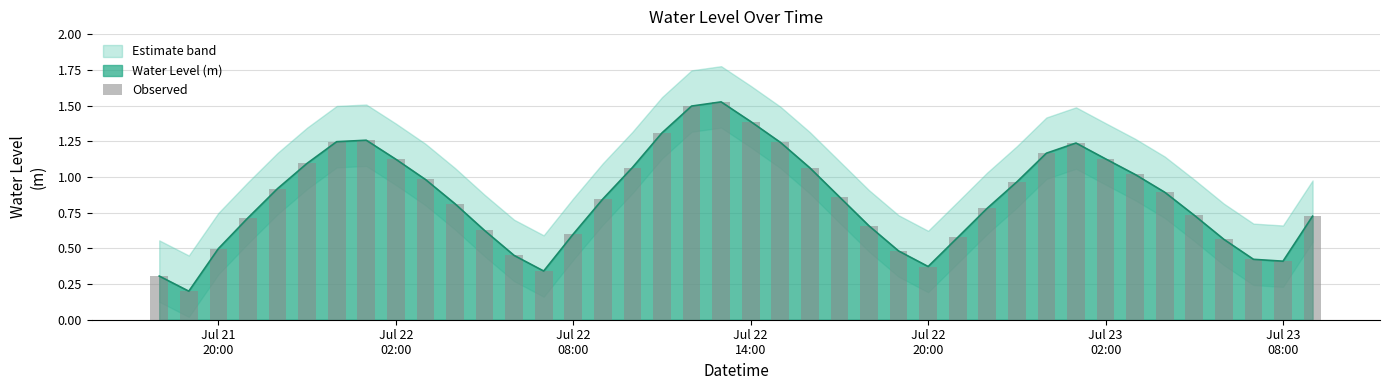

What is the difference between the second highest and second lowest values?

1.2